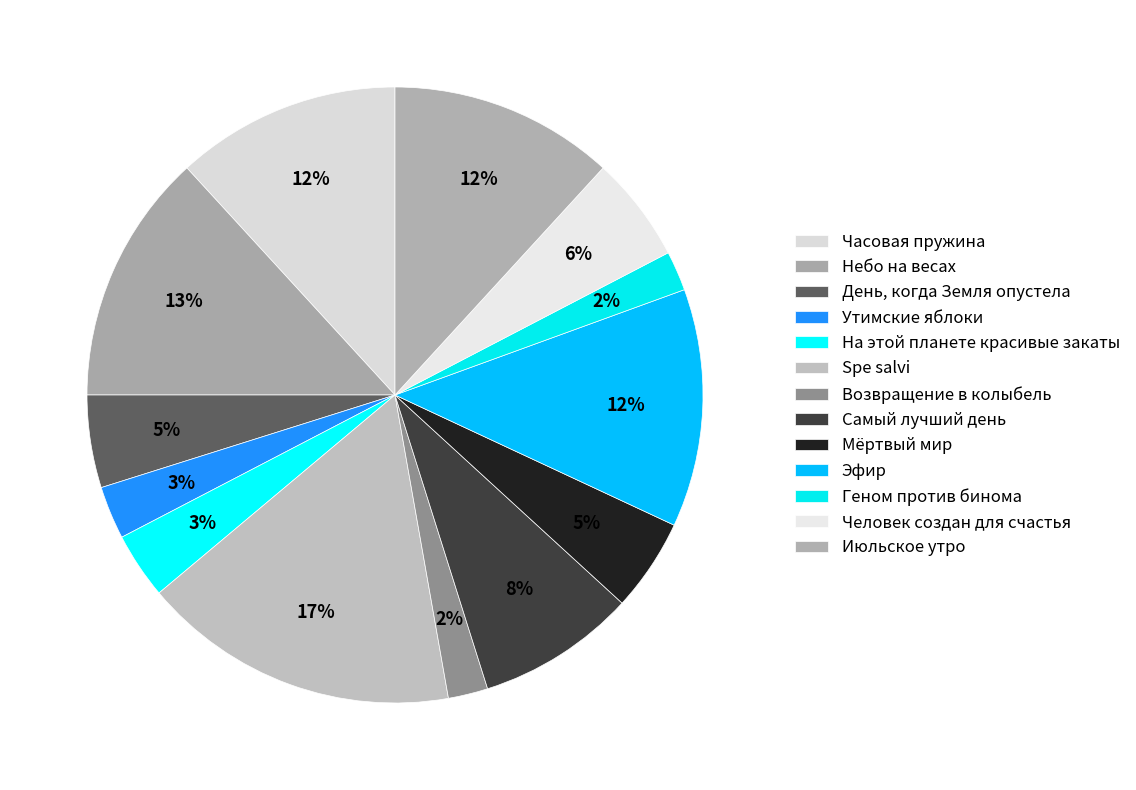

What percentage is the Возвращение в колыбель slice, to the nearest percent?

2%